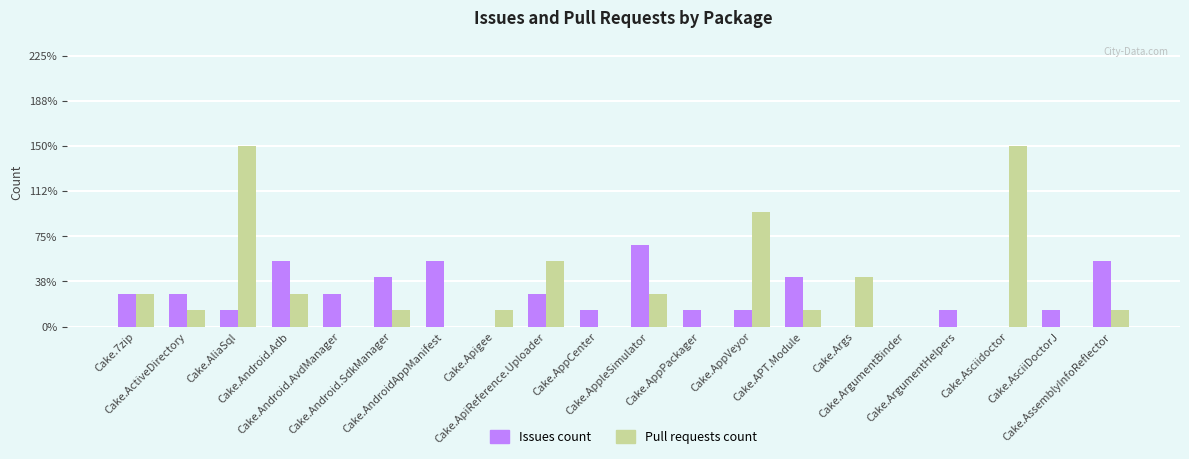

Are the bars grouped side by side (vs. stacked)?

Yes